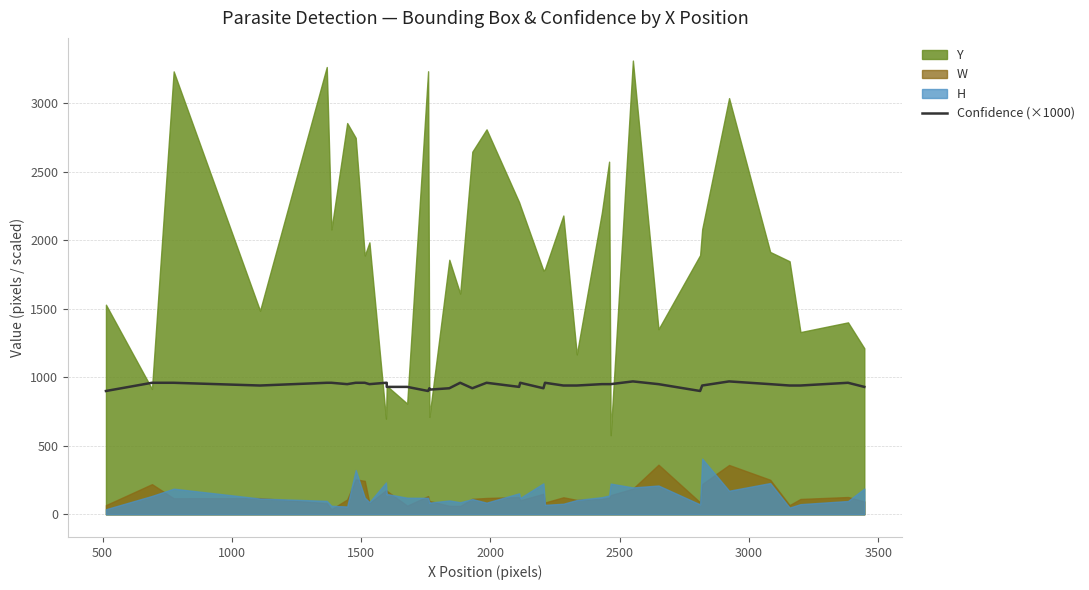

Does the chart display data point markers on the line(s)?

No